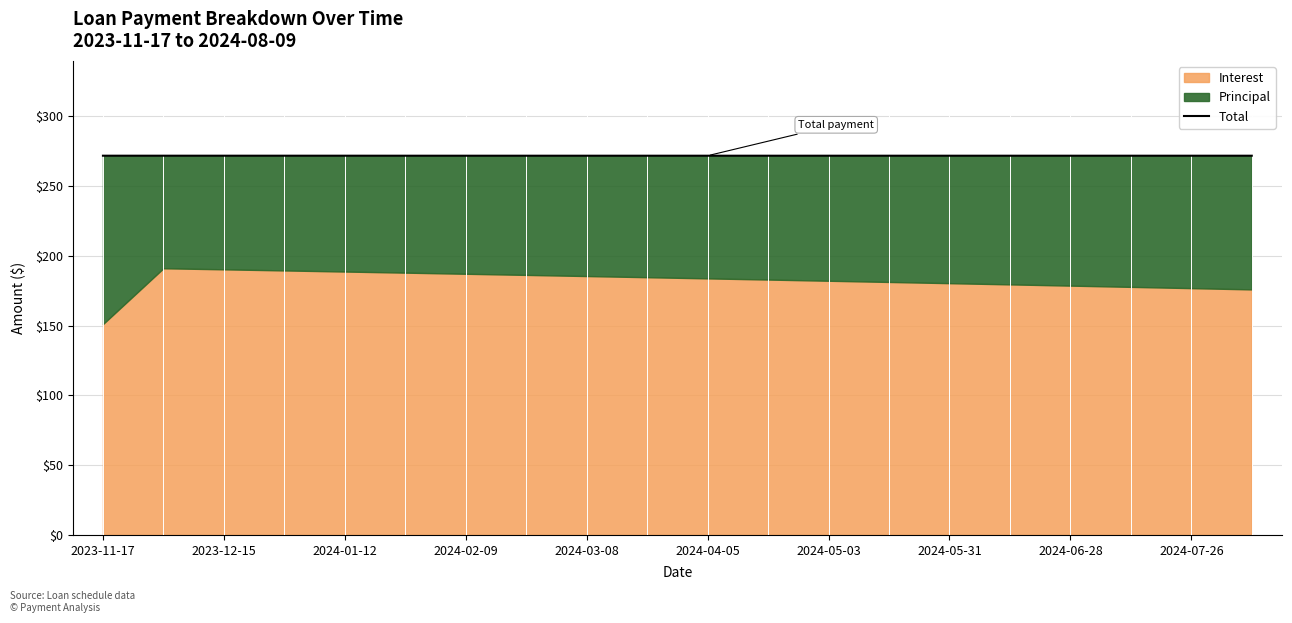

How many categories are shown in the chart?

20